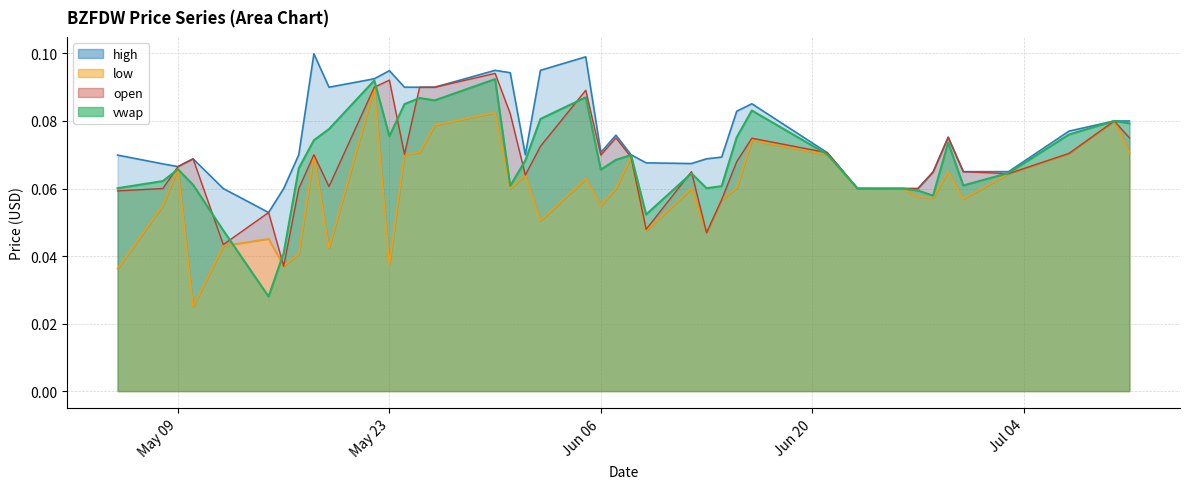

What is the total value across all series at 2023-07-11?

0.3